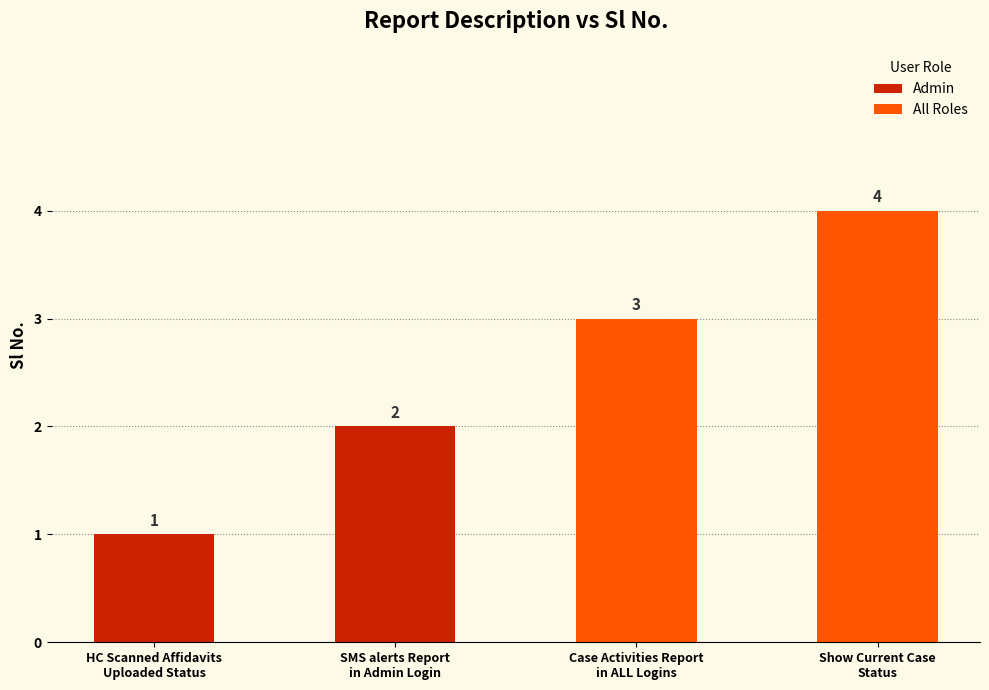

Is it true that Admin equals 0 at SMS alerts Report
in Admin Login?

False